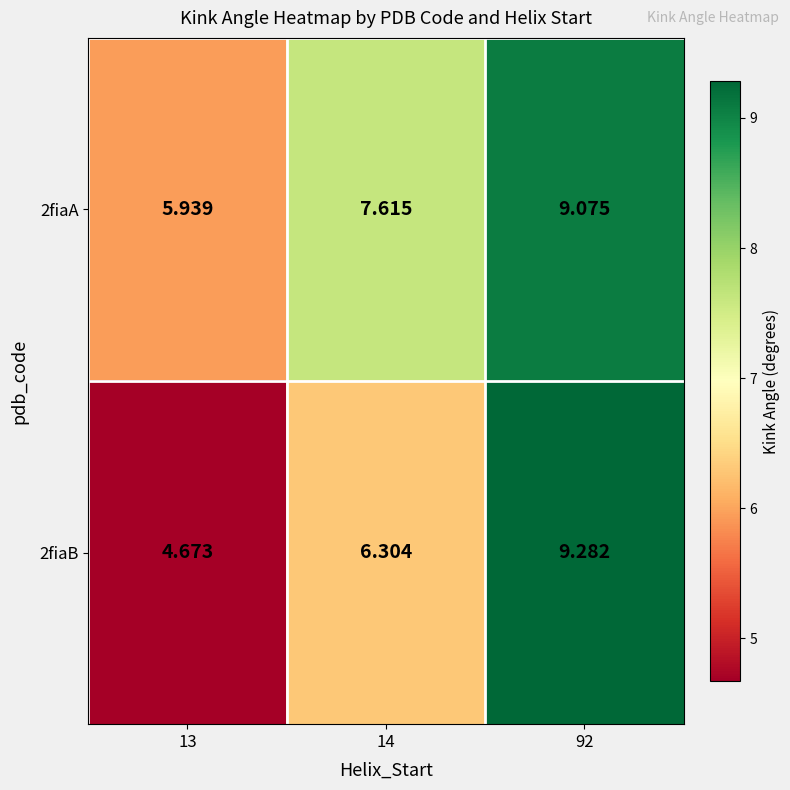

At which category is the sum across all series the highest?

92